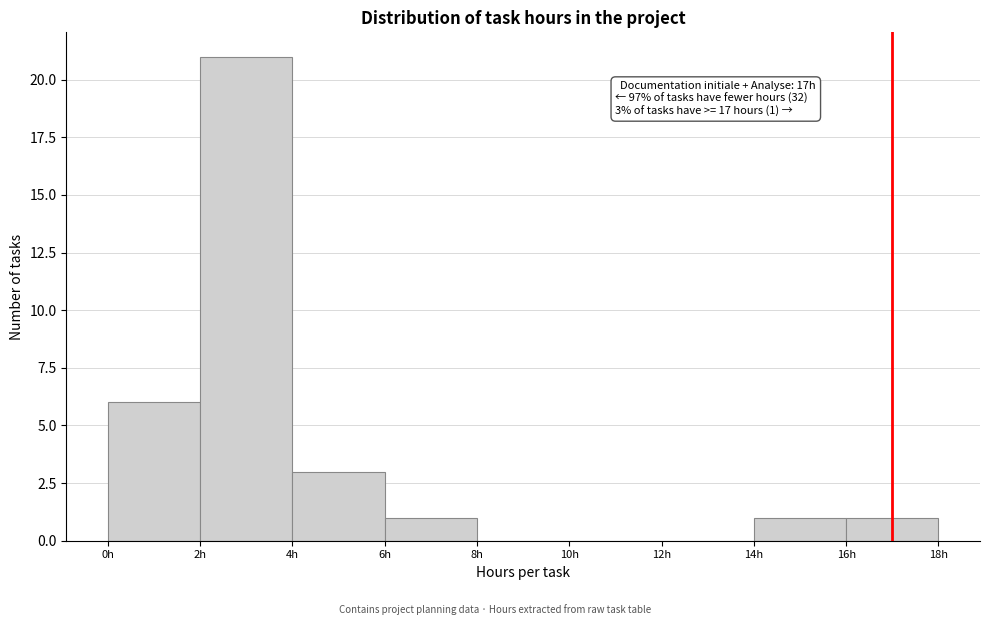

Which range on the x-axis has the tallest bar?

2 to 4